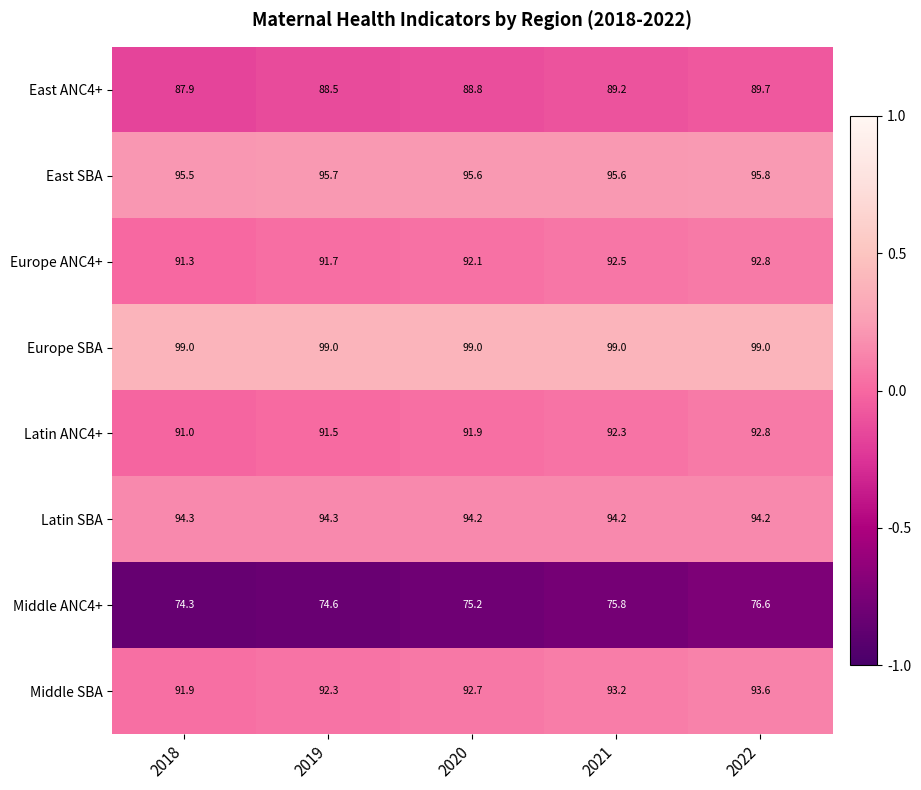

Is it true that Latin SBA equals 139.0 at 2020?

False